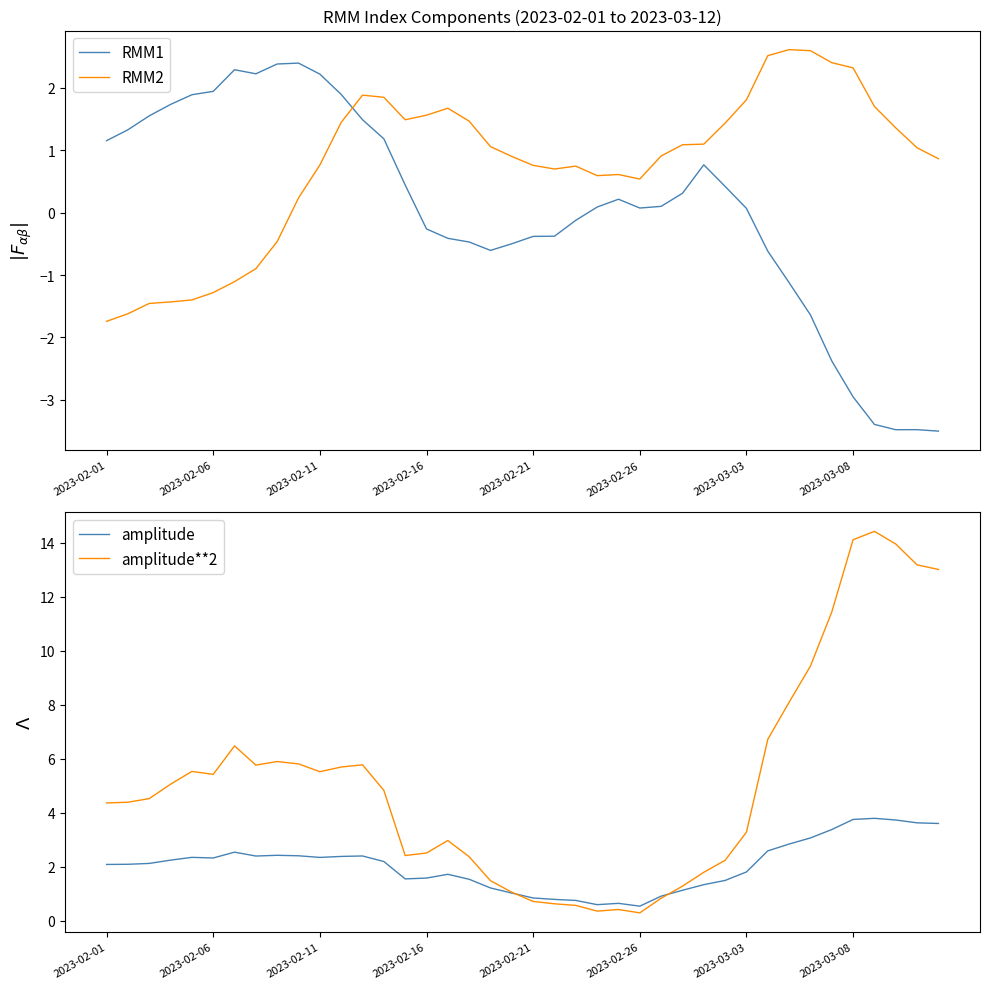

The amplitude**2 series shows 4.4 at 2023-02-01. True or false?

True